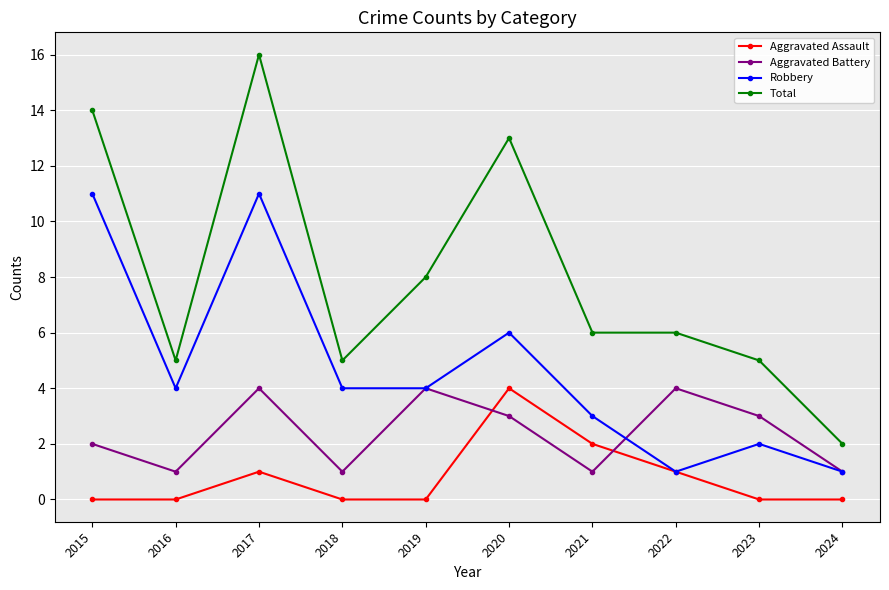

What is the maximum value for Aggravated Battery?

4